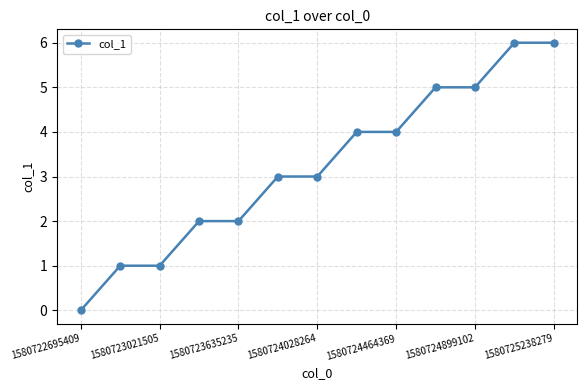

What is the average value?

3